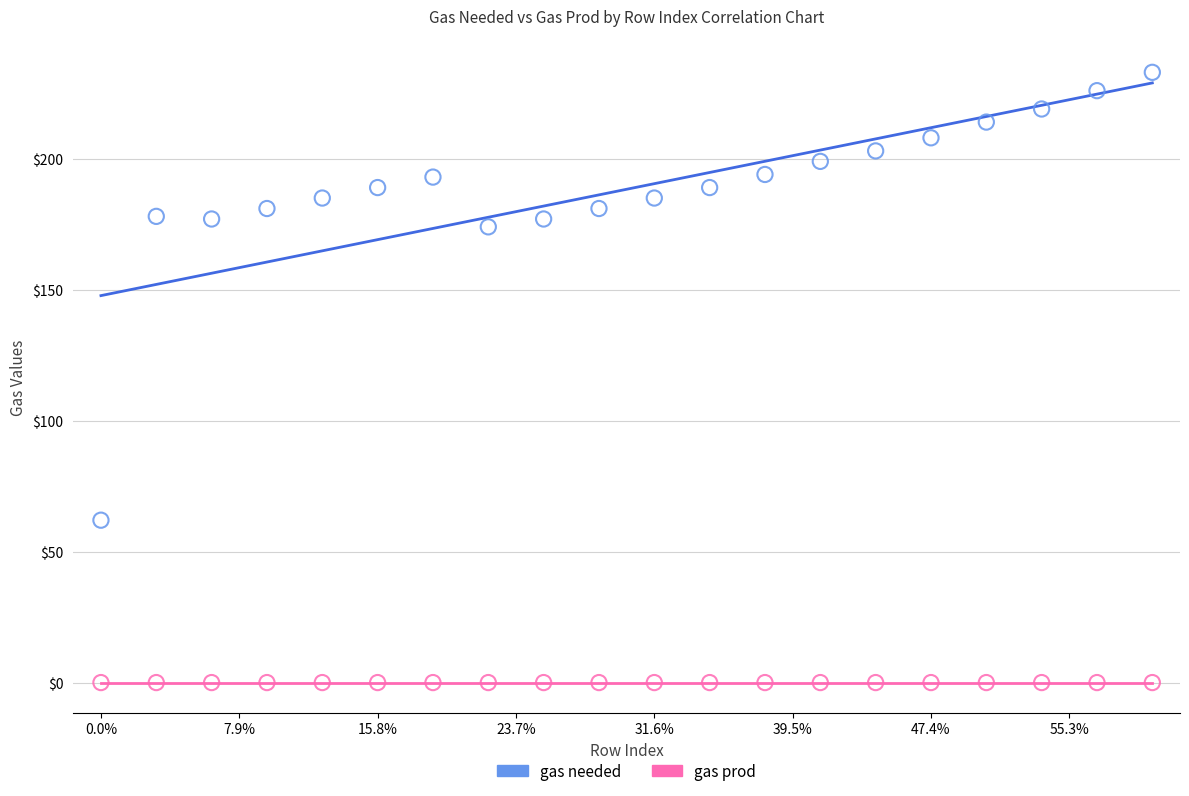

Which series reaches the minimum Y coordinate?

gas prod